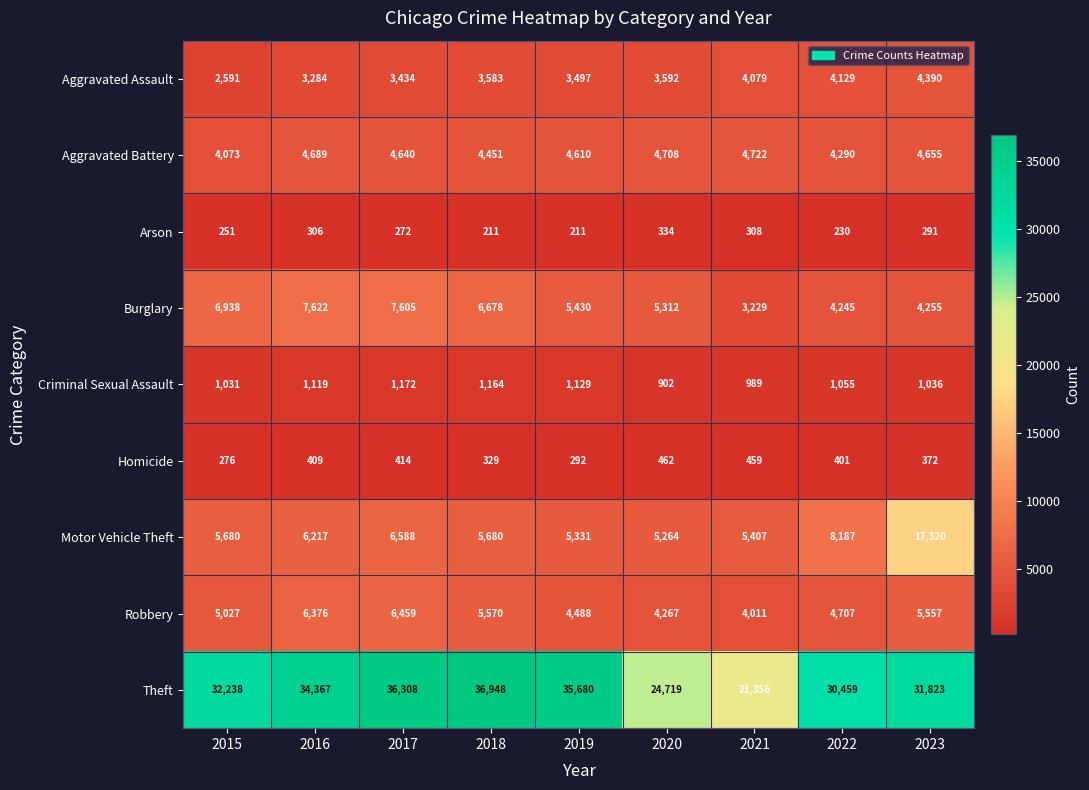

What is the total value across all series at 2021?

44560